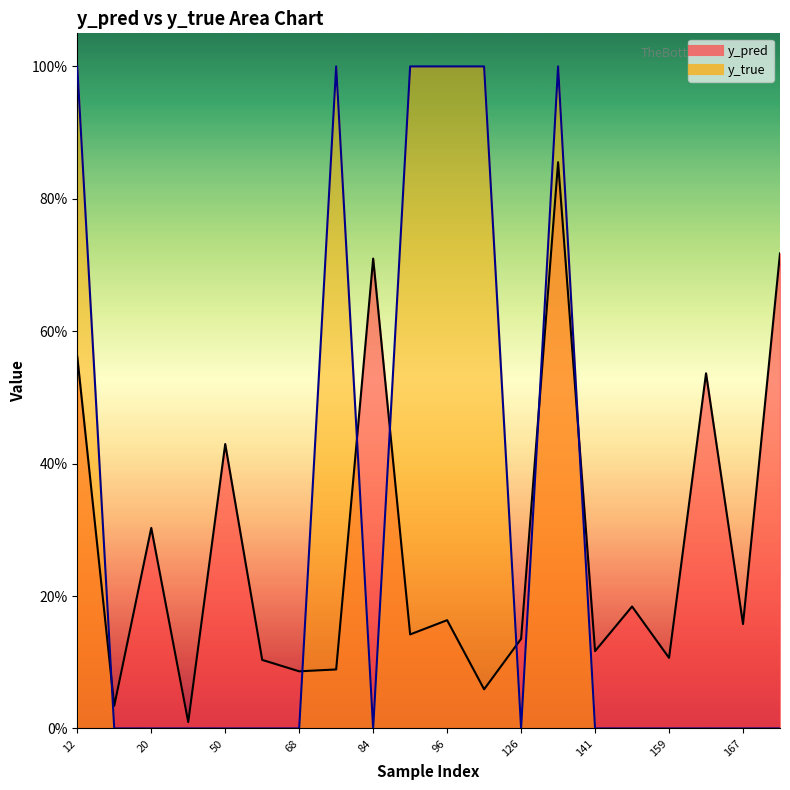

Which series ends up on top after the final intersection of y_true and y_pred?

y_pred